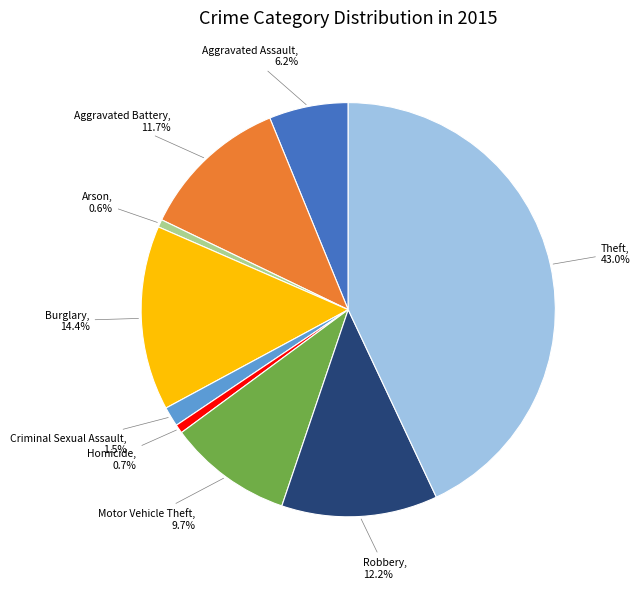

Is there any slice that represents more than half of the pie?

No